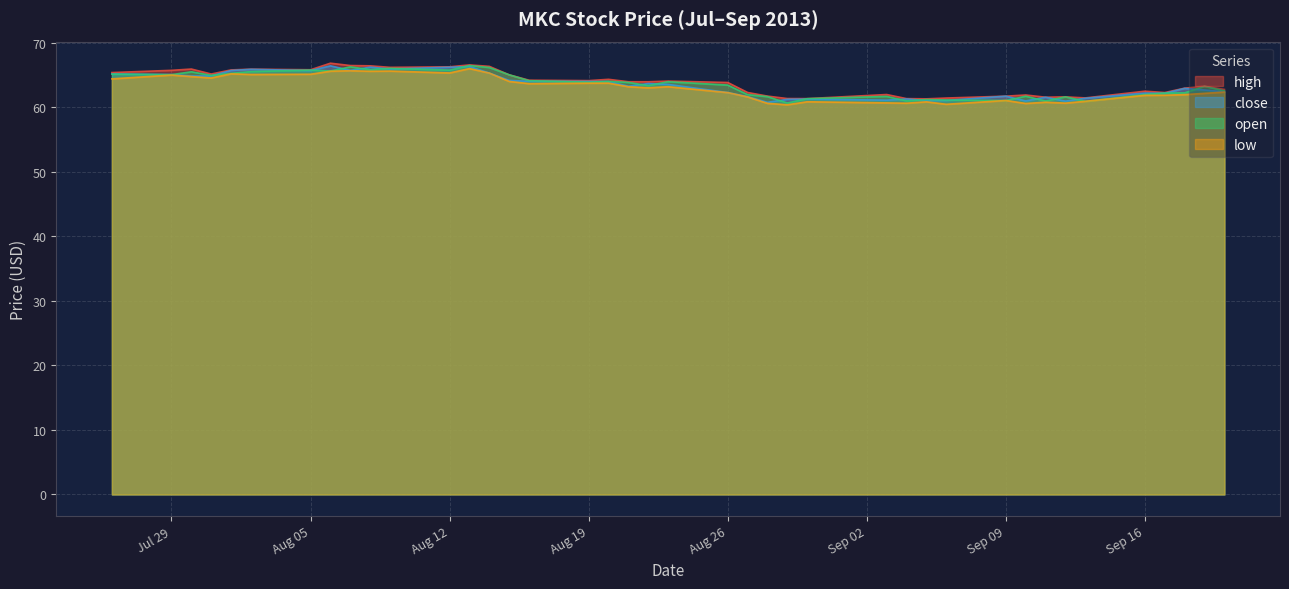

What is the sum of all open values?

2541.3